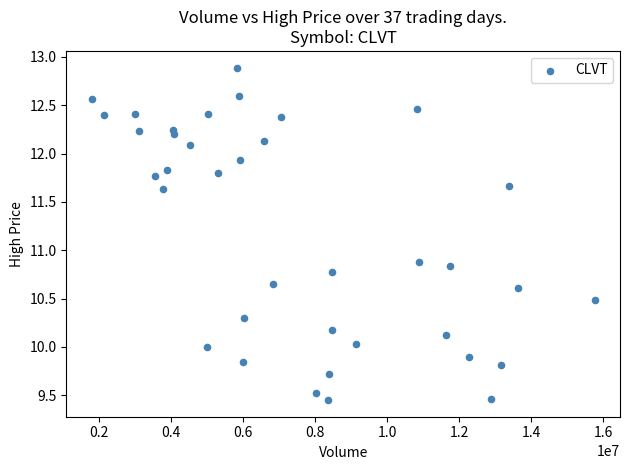

What Y value in the scatter plot is closest to 11?

10.9